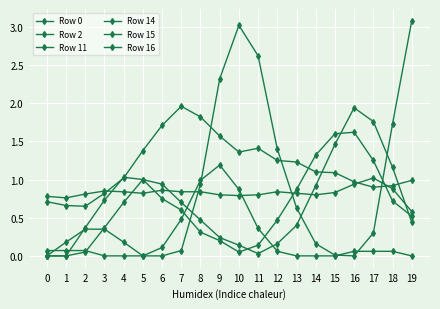

Is the value of Row 15 at 19 greater than the value of Row 11 at 1?

No